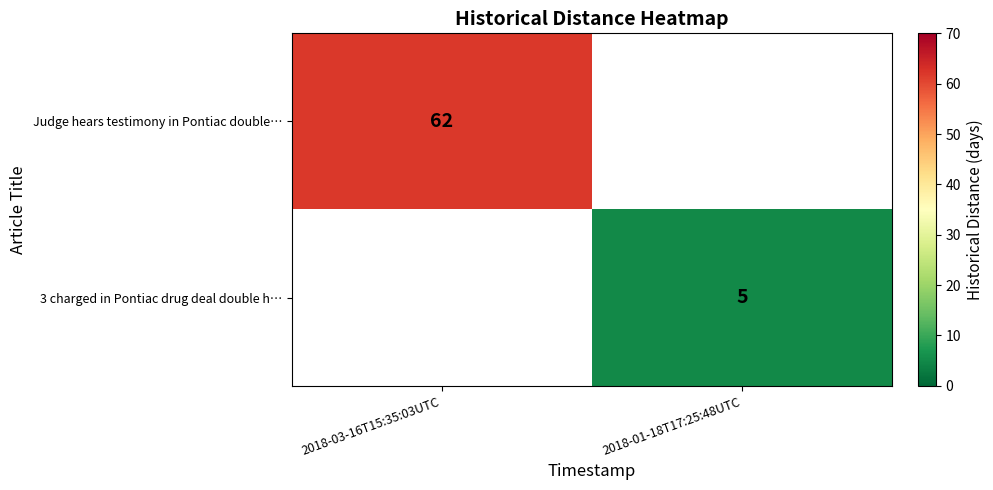

How many data points does each series have?

2